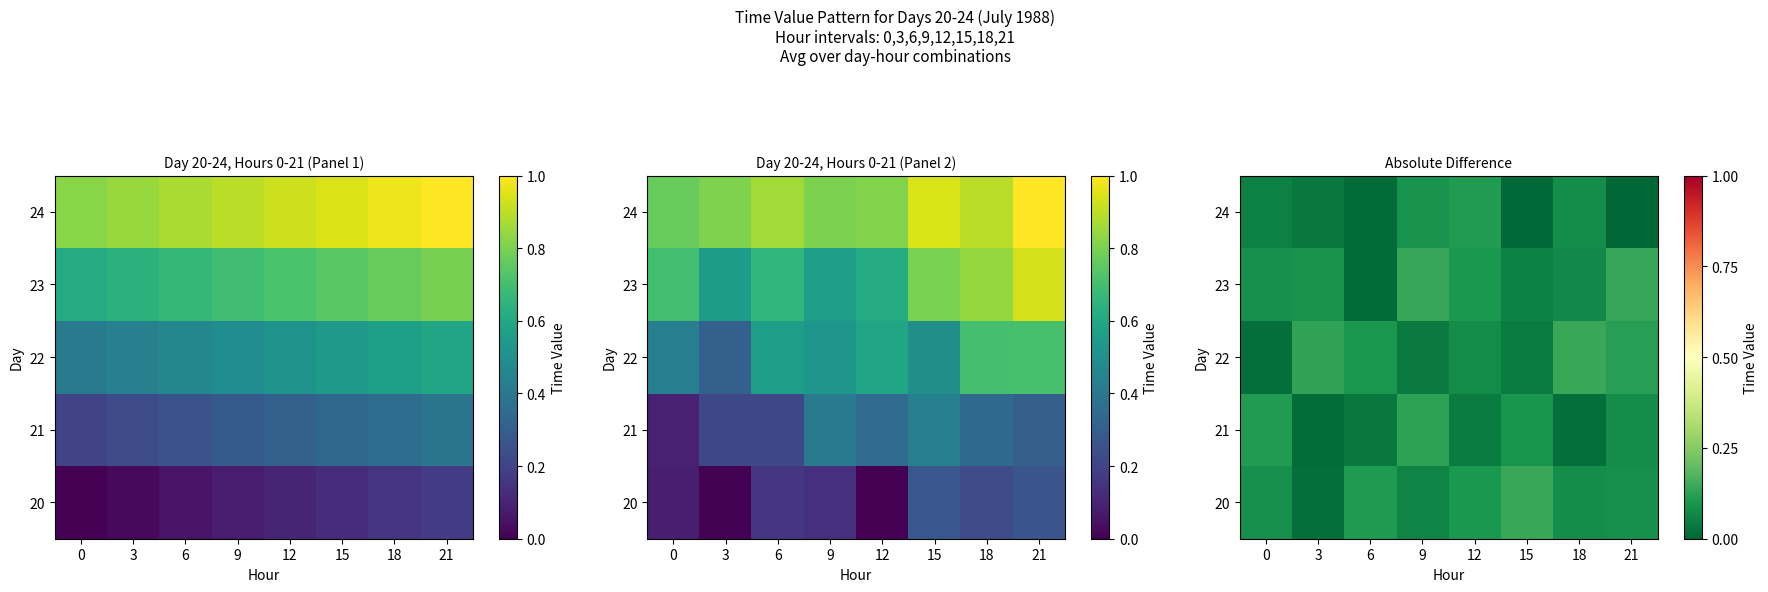

At which category is the sum across all series the highest?

9